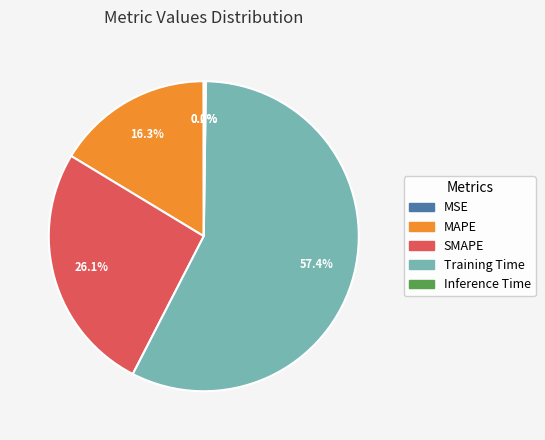

Is the sum of Training Time and MAPE greater than half?

Yes